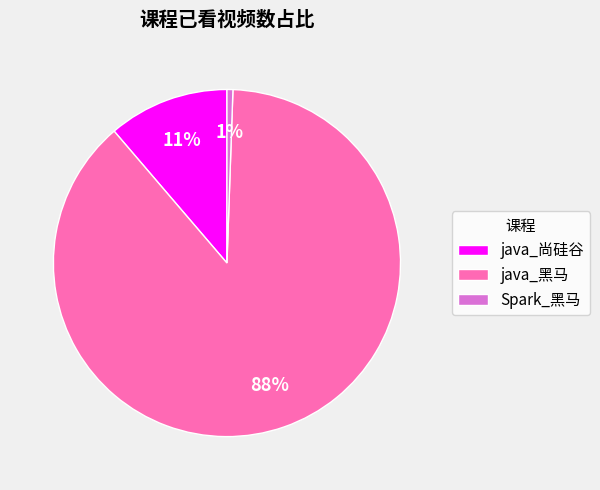

Is it true that Spark_黑马 is 10% of the pie?

False